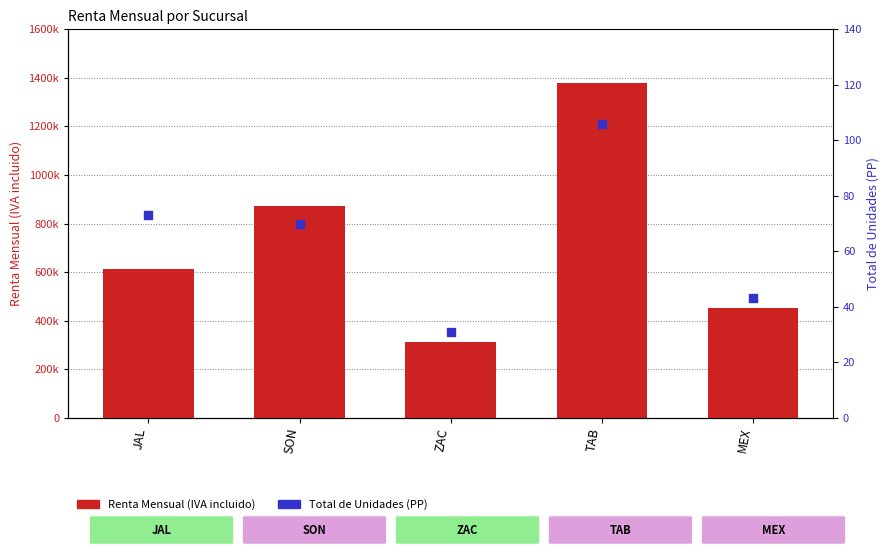

At which category is the sum across all series the highest?

TAB